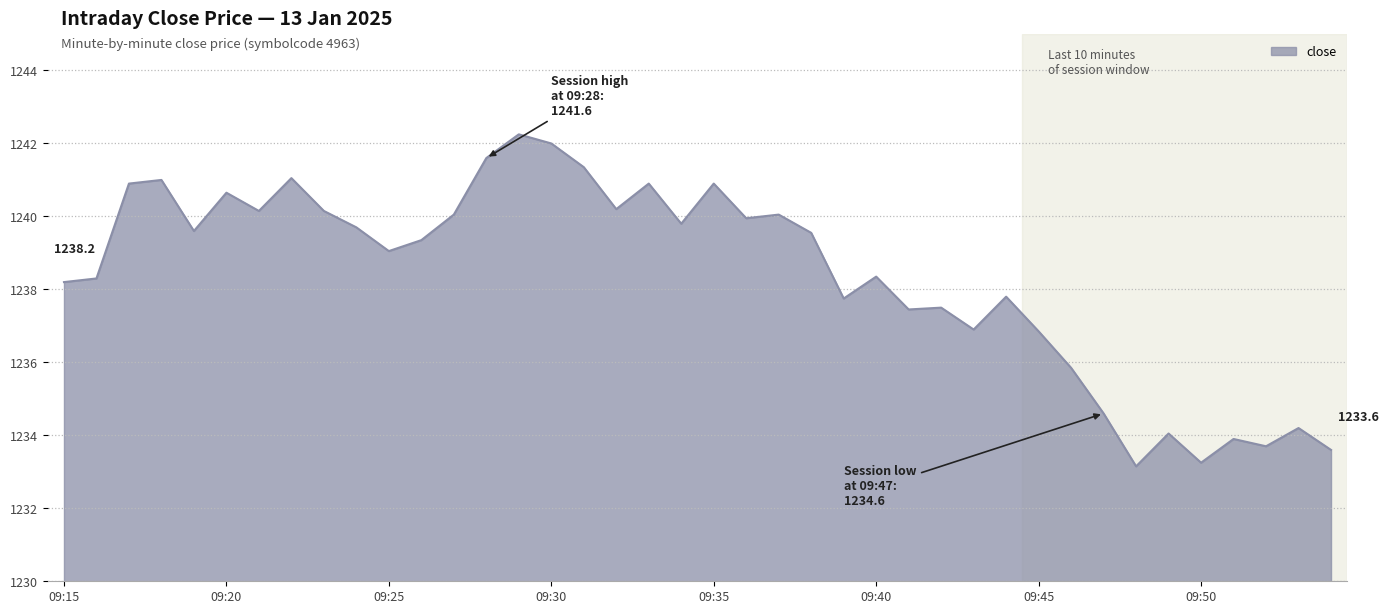

What is the difference between the maximum and minimum values?

9.1